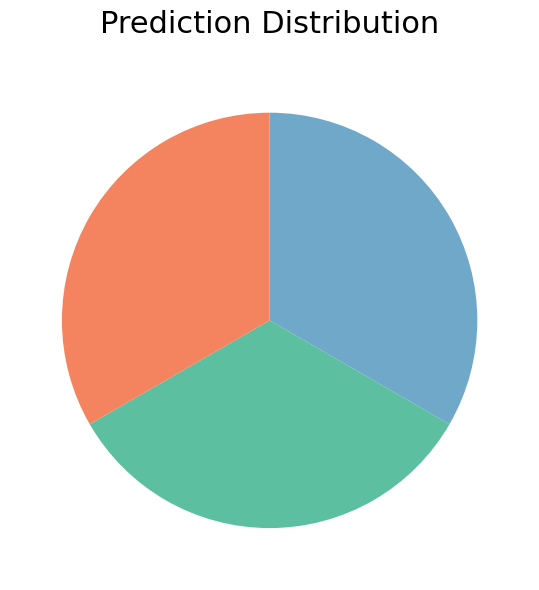

Is there a majority slice in this chart?

No